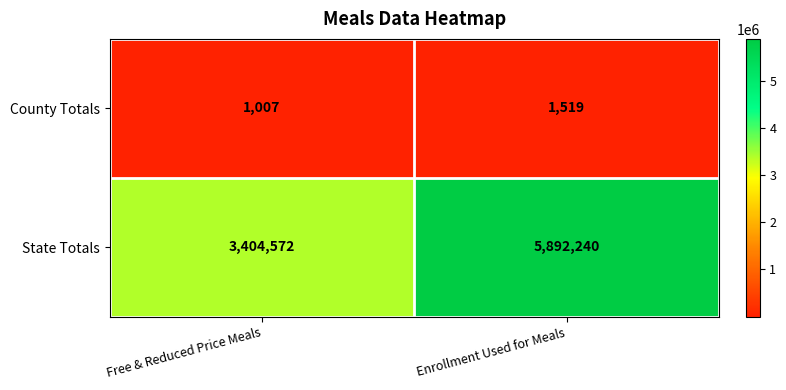

Which series has the largest range (max minus min)?

State Totals